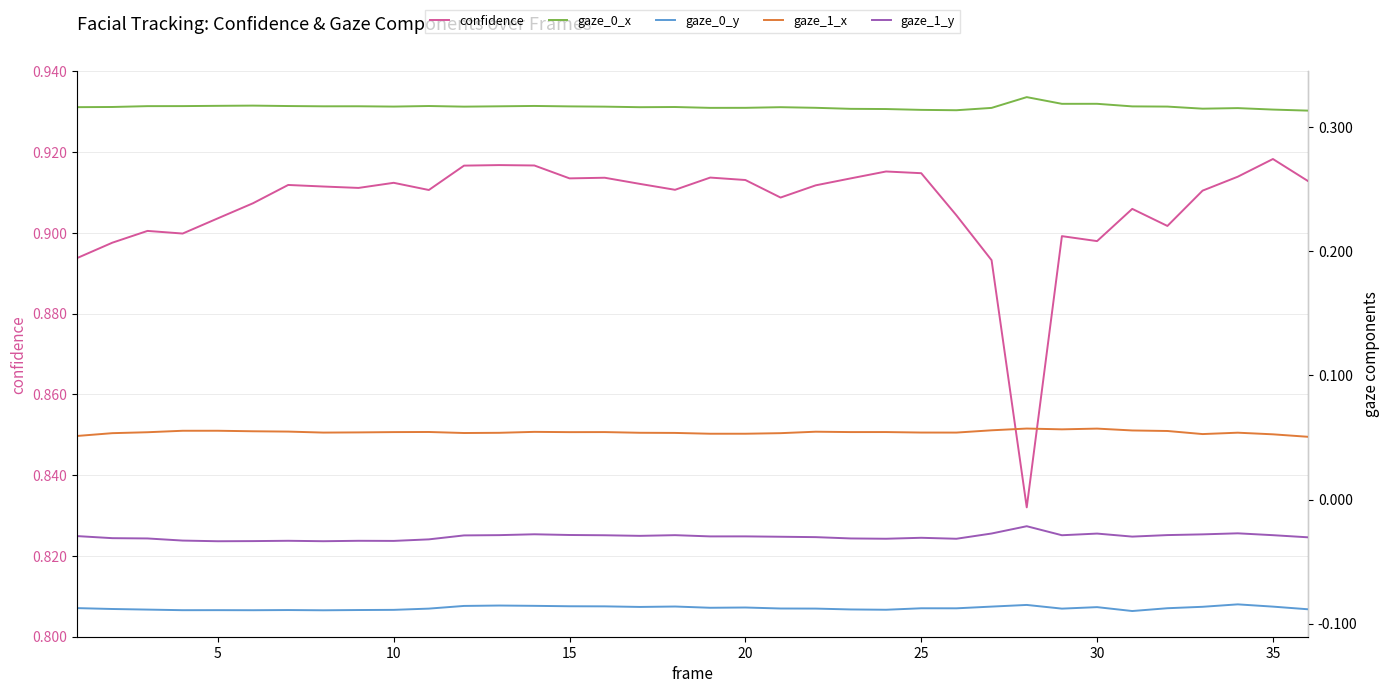

What is the sum of all gaze_0_y values?

-3.1